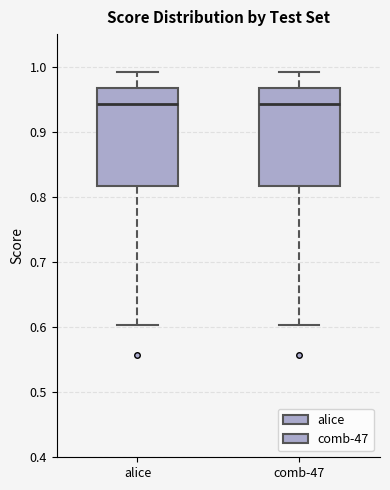

Where does the median line of the box for comb-47 sit on the y-axis? The values are not printed on the chart, so give them approximately, as read against the axis.

0.94